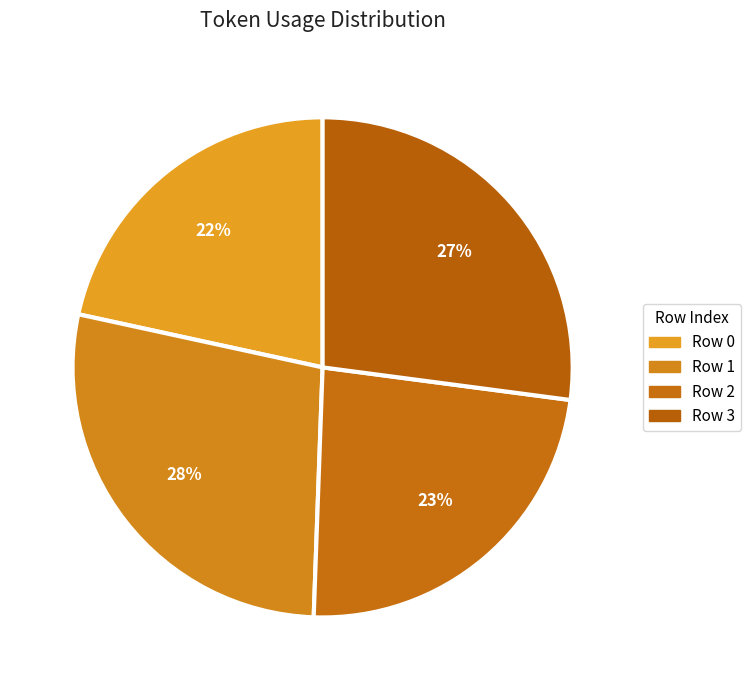

What percentage is the Row 2 slice, to the nearest percent?

23%